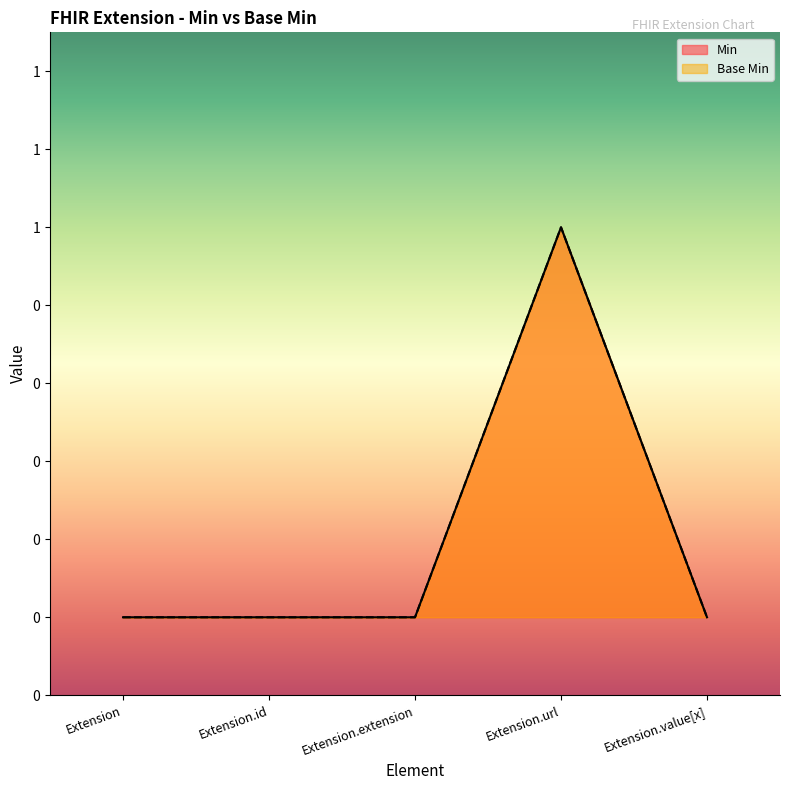

What is the label of the 3rd point from the left?

Extension.extension